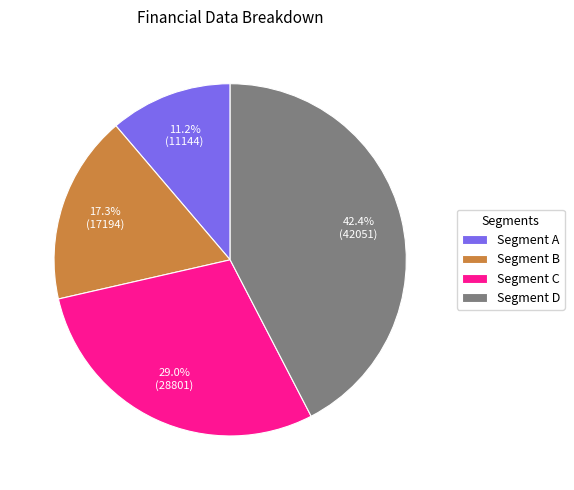

Is there any slice that represents more than half of the pie?

No